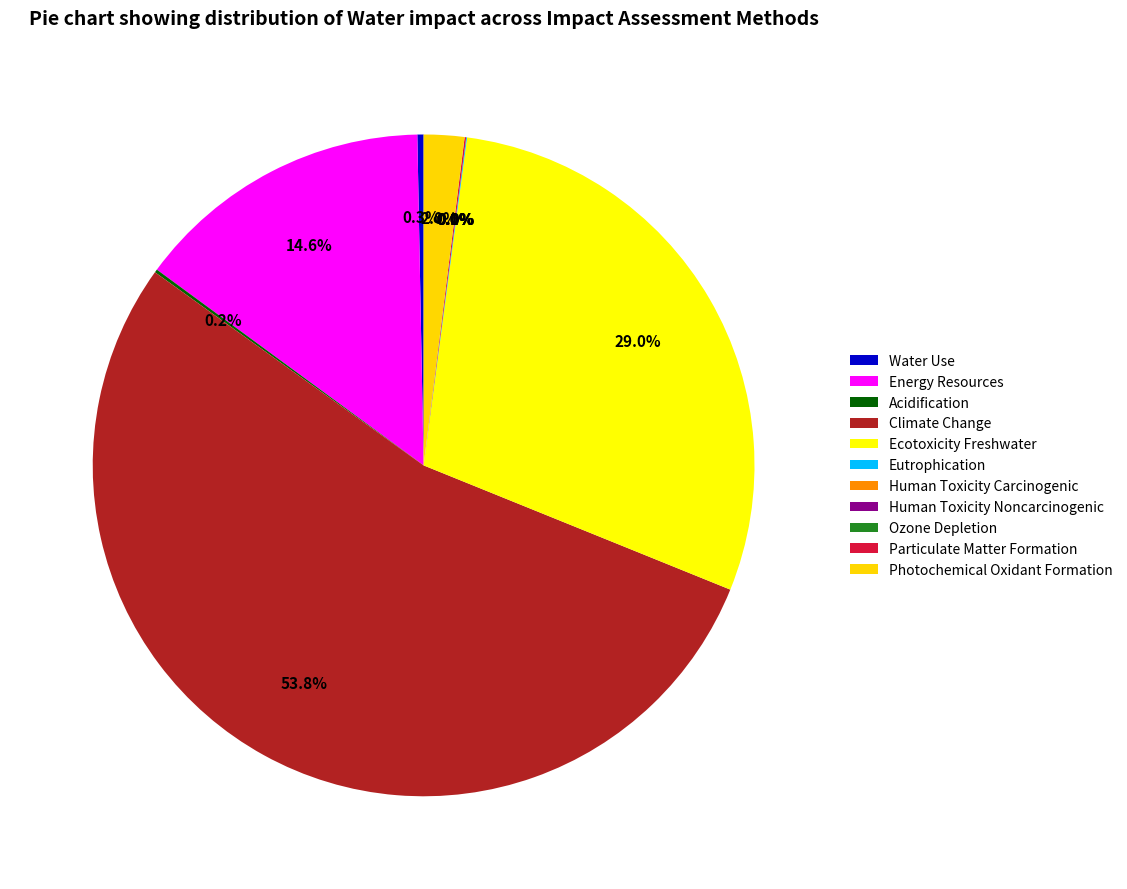

Is it true that Human Toxicity Carcinogenic is 1% of the pie?

False